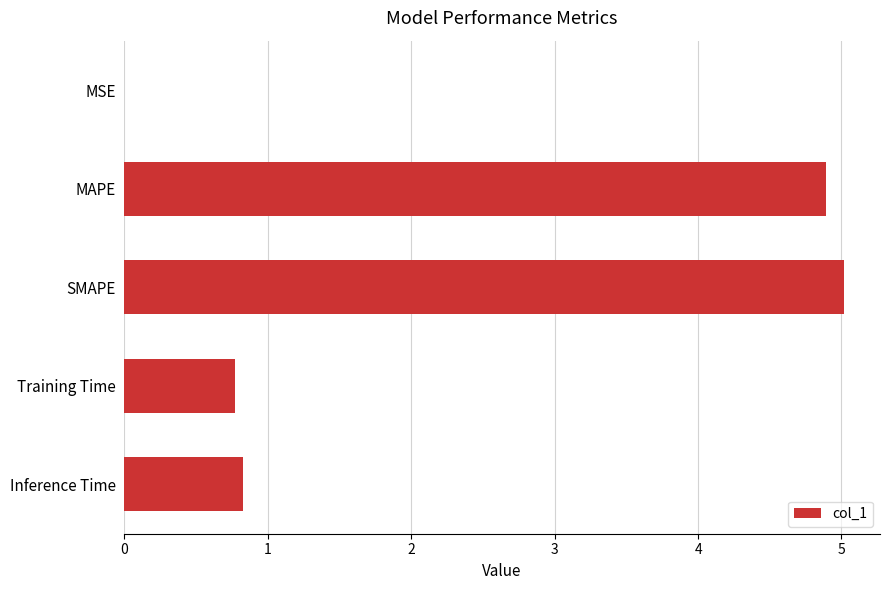

Are the bars grouped side by side (vs. stacked)?

No